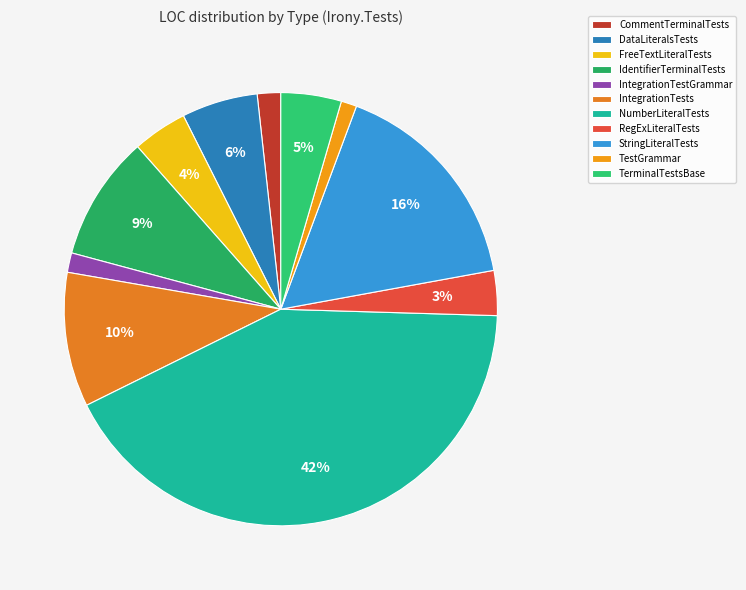

How many slices are in this pie chart?

11